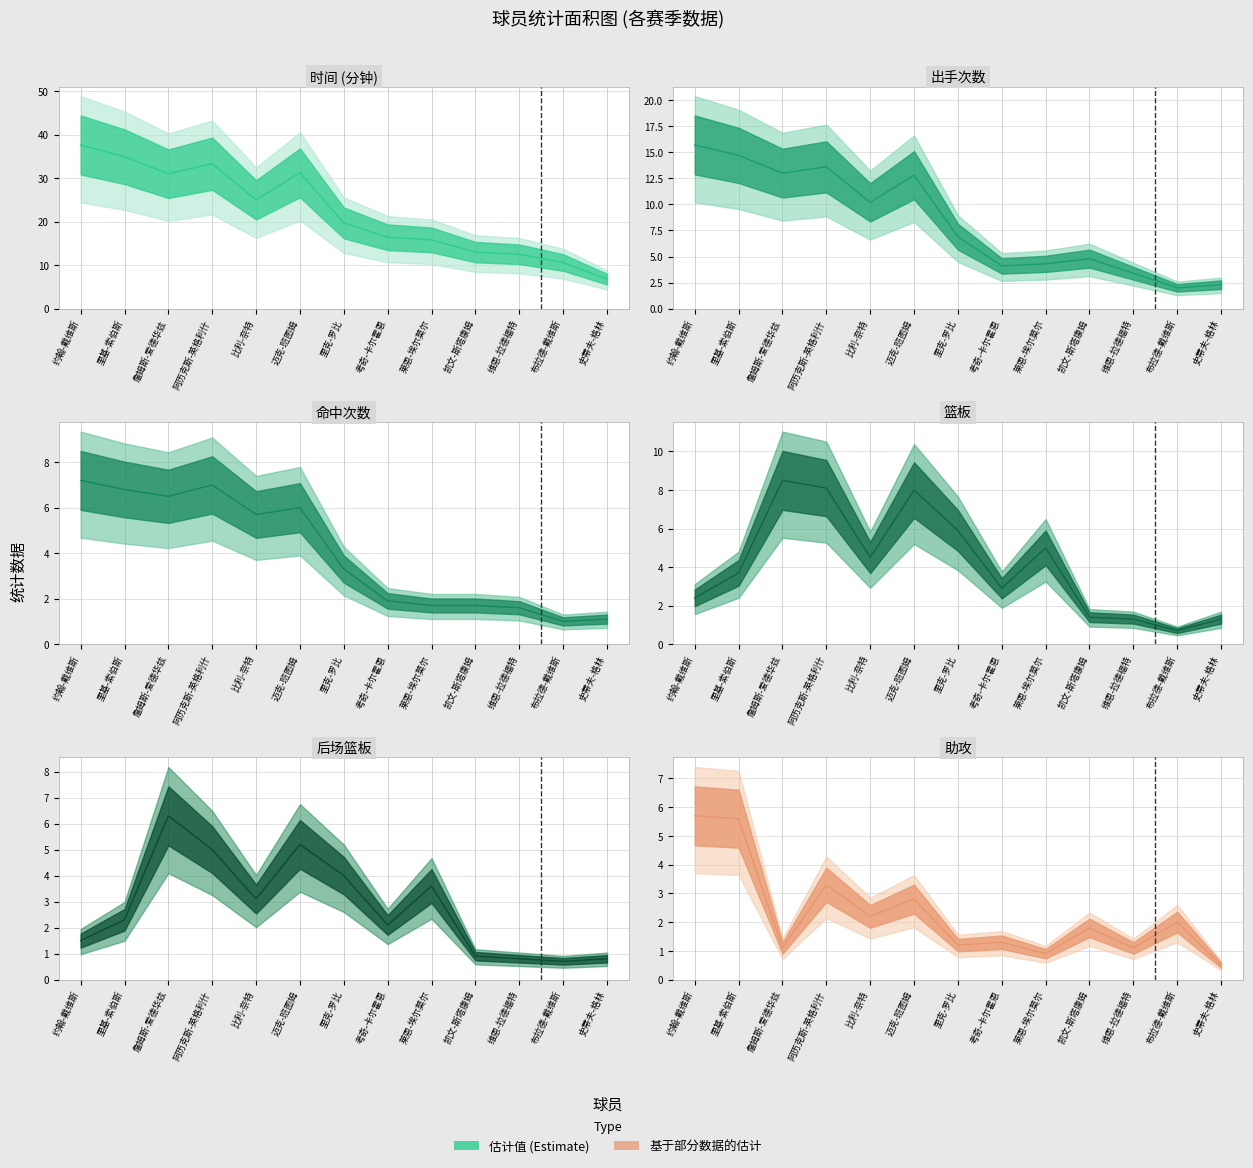

What is the total value across all series at 凯文-斯塔康姆?

23.6